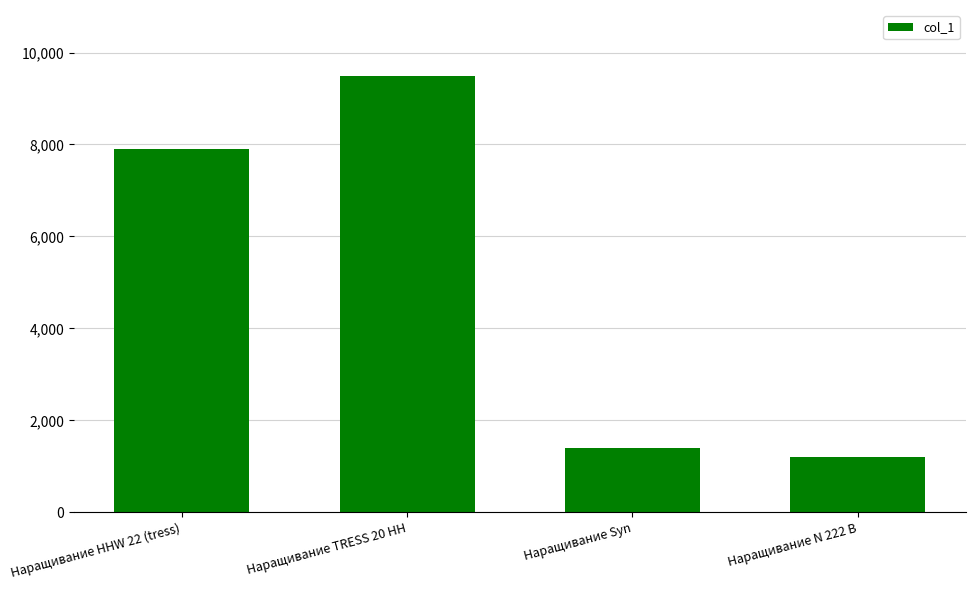

How many data points does each series have?

4